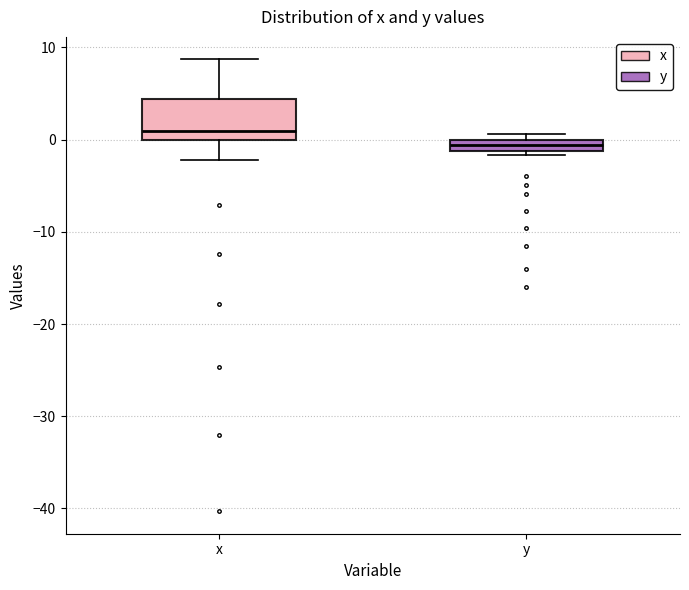

Where is the lower edge of the box for x on the y-axis? The values are not printed on the chart, so give them approximately, as read against the axis.

0